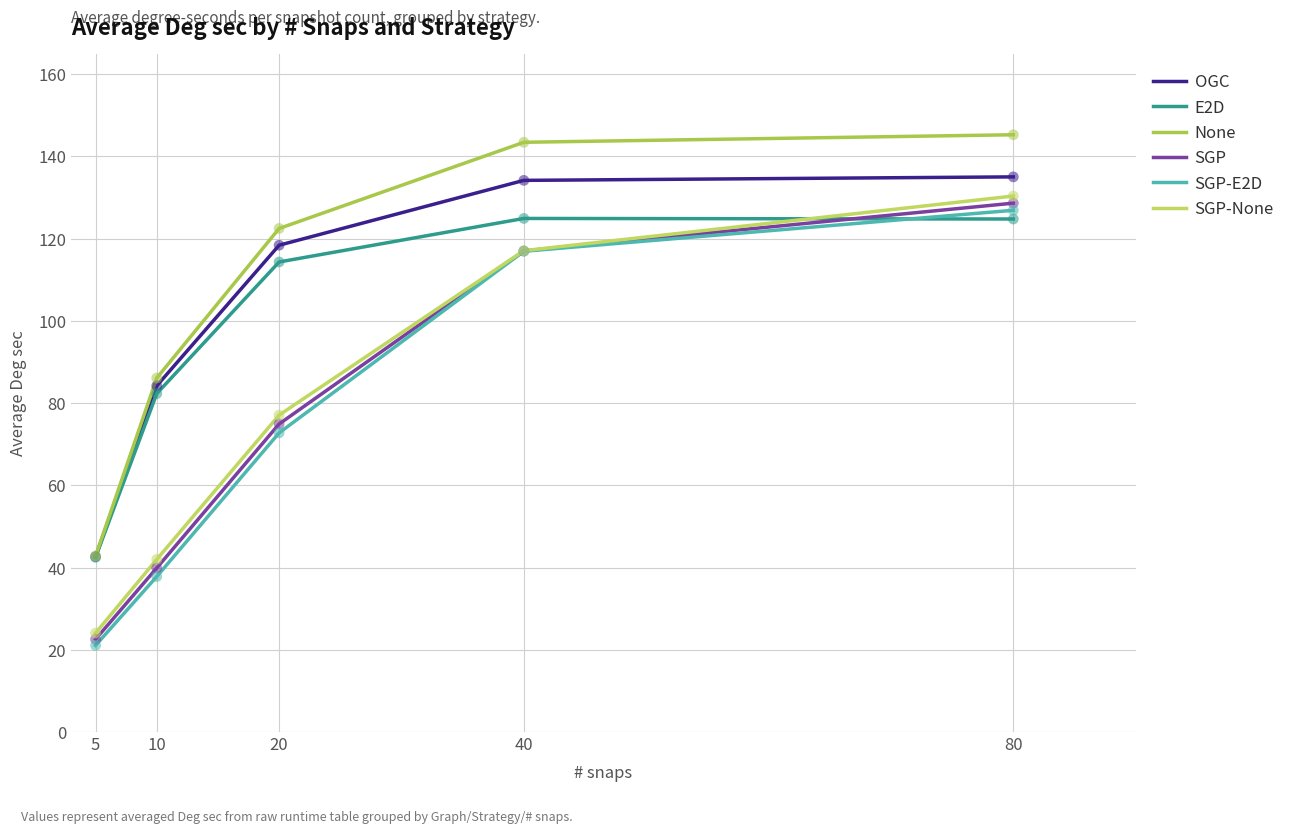

At which category is the sum across all series the highest?

80